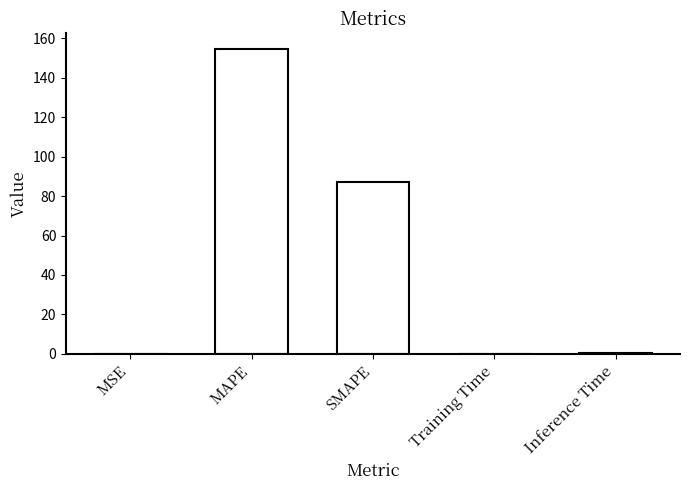

Is it true that the value at MAPE is 236.0?

False